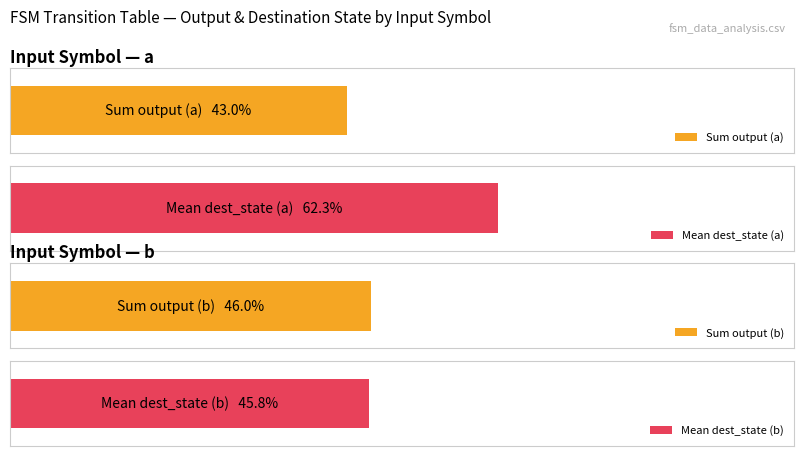

The value of destination_state (mean per input) at b is 45.8. True or false?

True